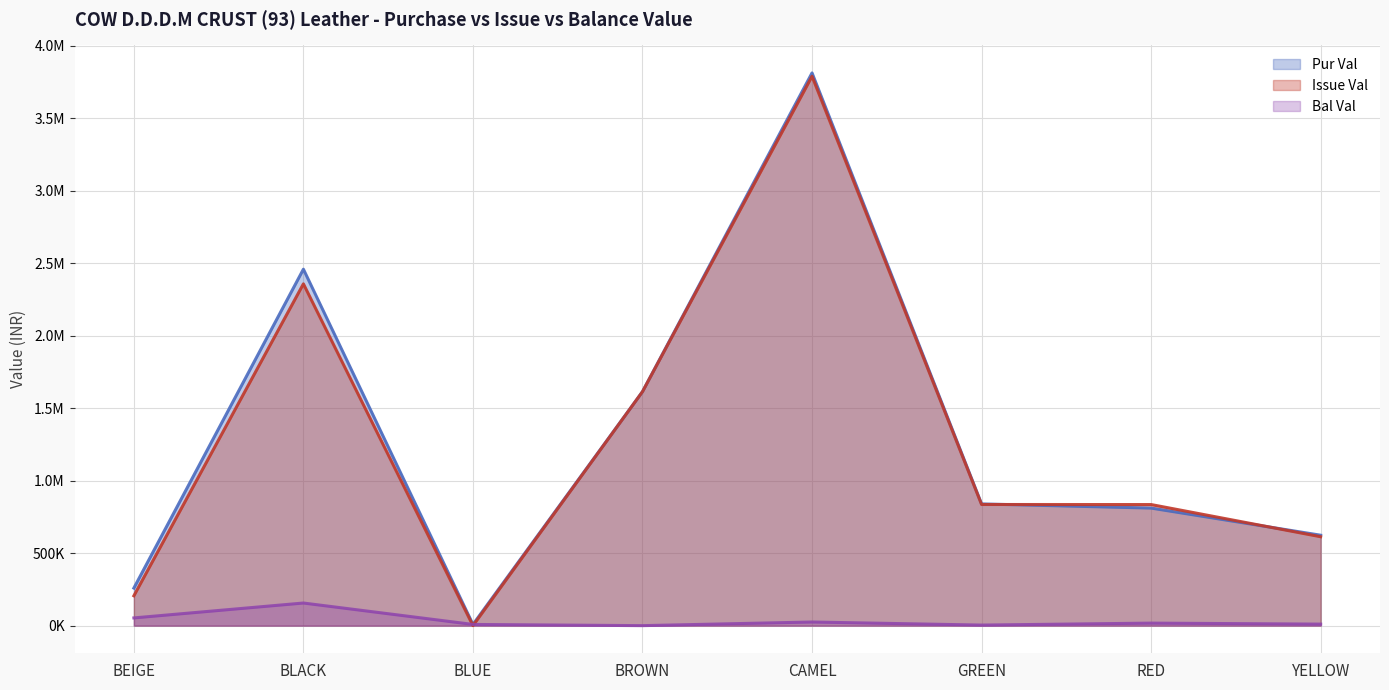

Is the value of Pur Val at BROWN greater than the value of Issue Val at BROWN?

No